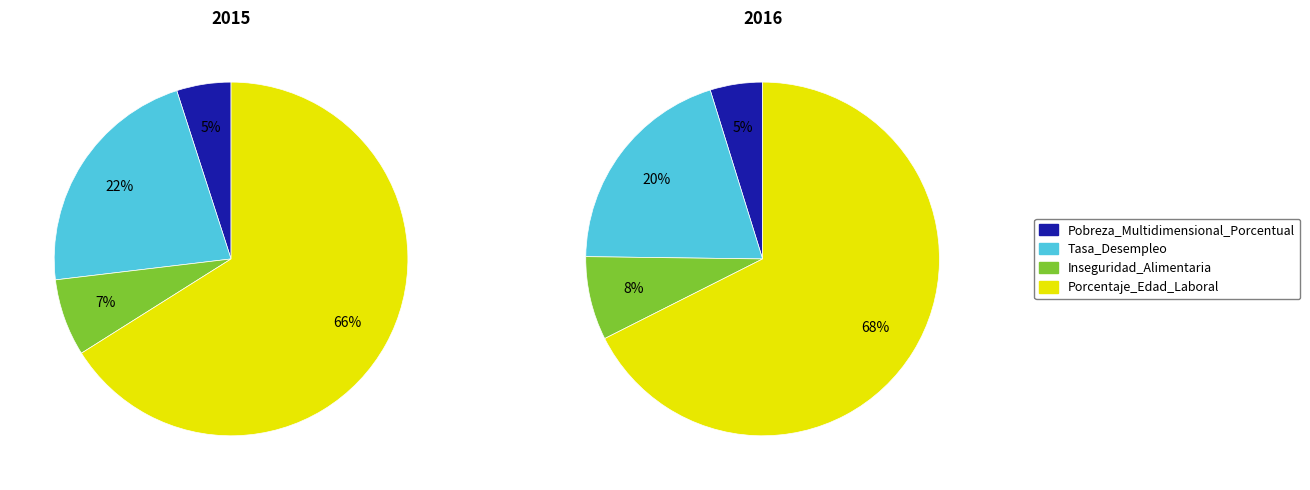

Is 2015 the majority of the pie?

No